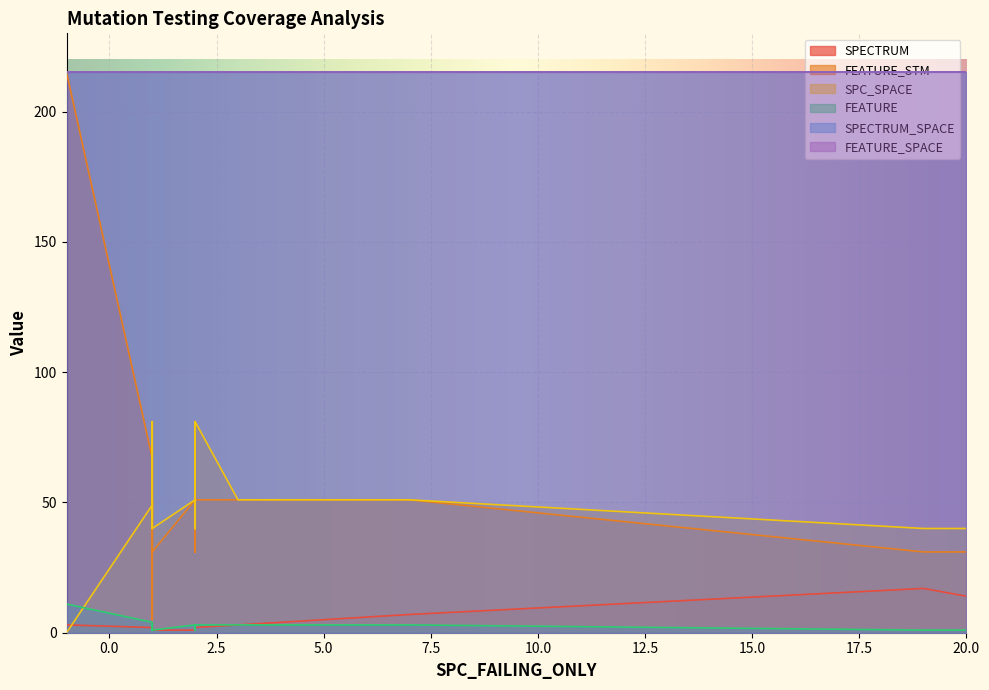

Rank the series by their maximum value, from highest to lowest.

FEATURE_STM, SPECTRUM_SPACE, FEATURE_SPACE, SPC_SPACE, SPECTRUM, FEATURE